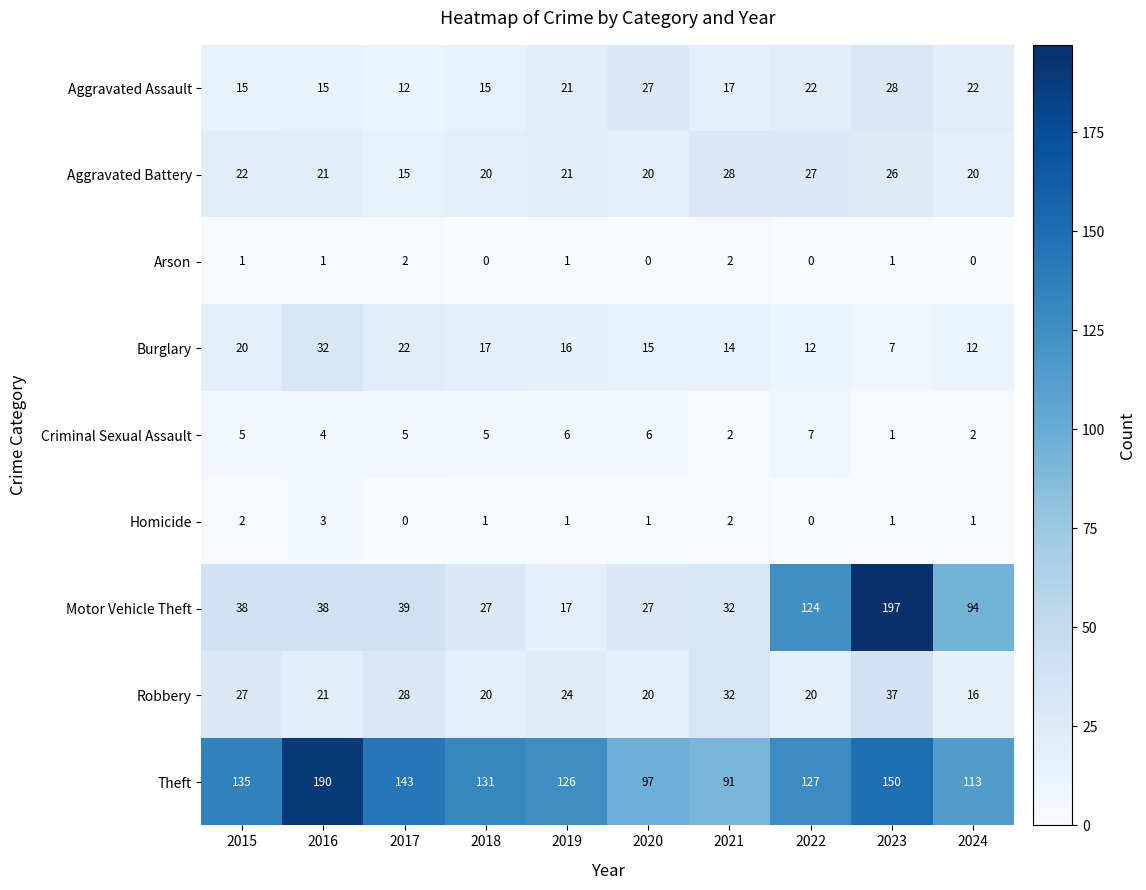

What is the approximate value of Burglary at 2021?

14